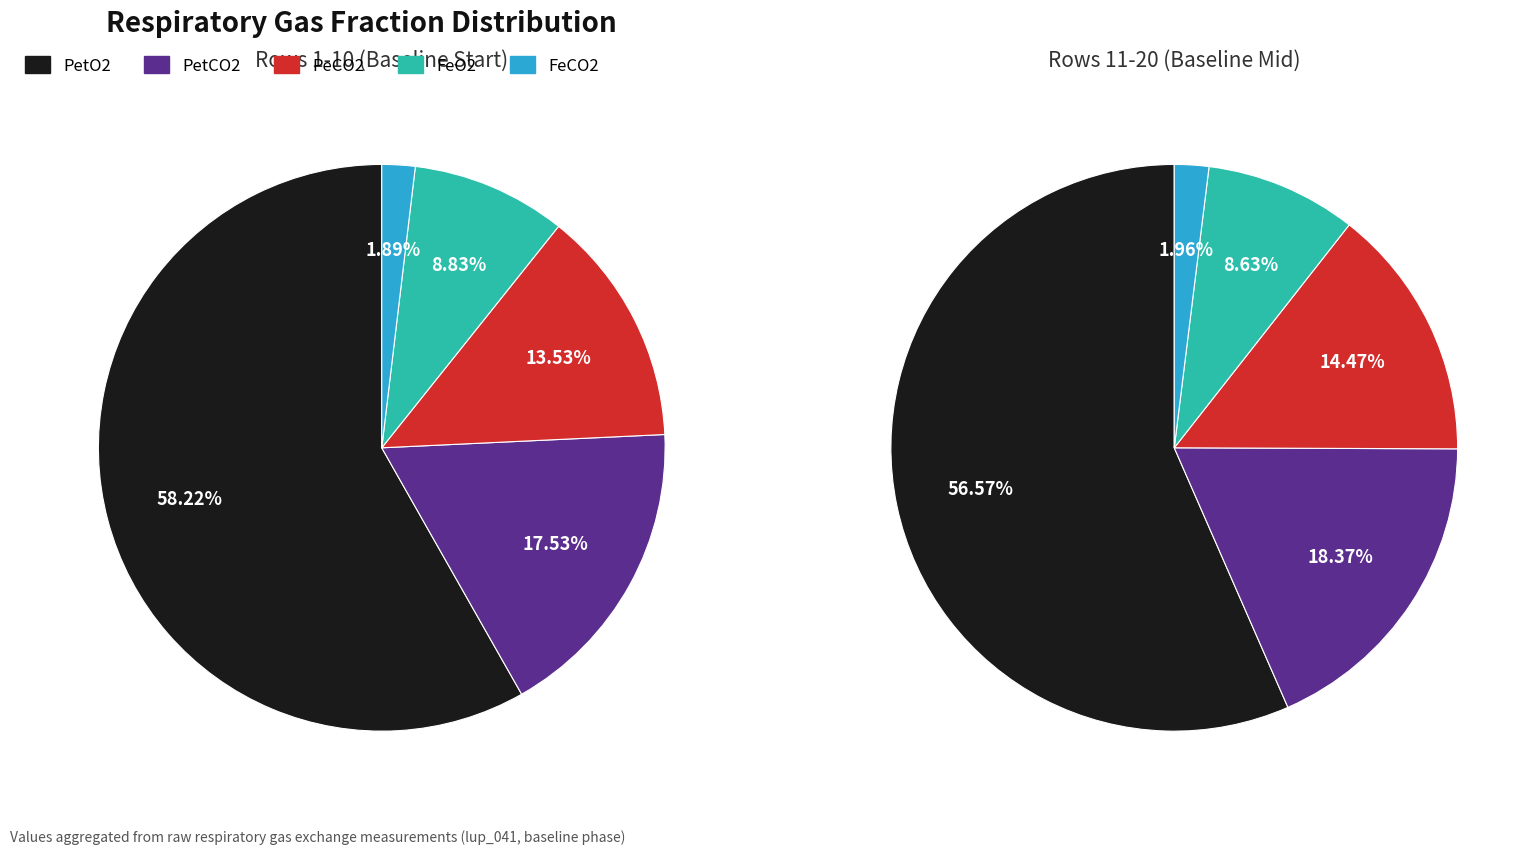

True or false: 35 accounts for 1% of the total.

False